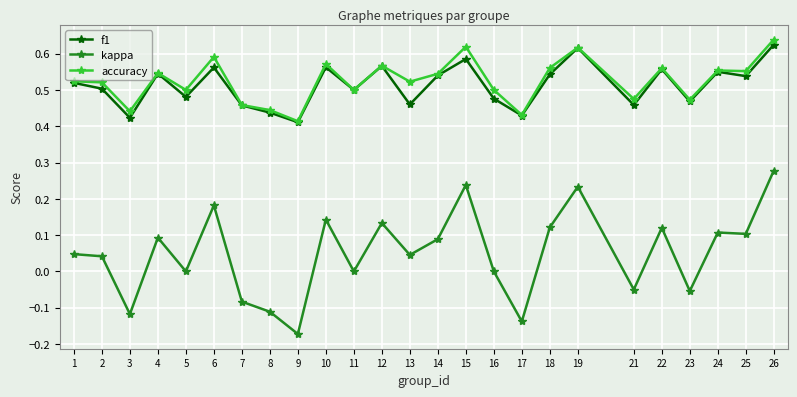

In kappa, how many points are higher than both neighbors (excluding endpoints)?

8